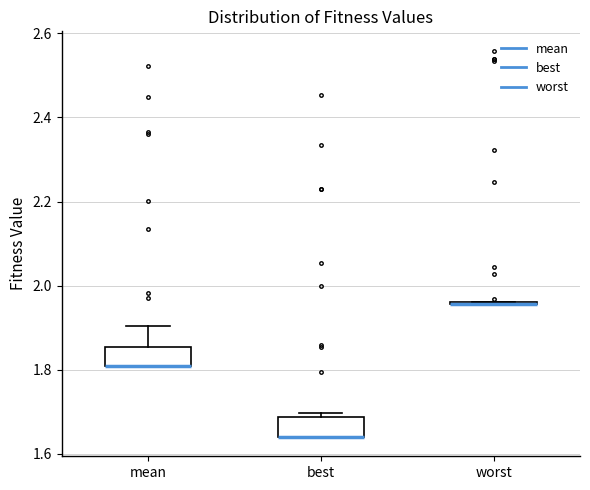

Reading left to right, transcribe this box plot: for each box, give where its median line is, the range the box spans, and where its two whiskers end, as read against the y-axis. The values are not printed on the chart, so give them approximately, as read against the axis.

mean: median 1.80 (drawn on the box's lower edge), box 1.80 to 1.86, whiskers 1.80 to 1.90
best: median 1.64 (drawn on the box's lower edge), box 1.64 to 1.68, whiskers 1.64 to 1.70
worst: box collapsed to a line at 1.96, whiskers 1.96 to 1.96